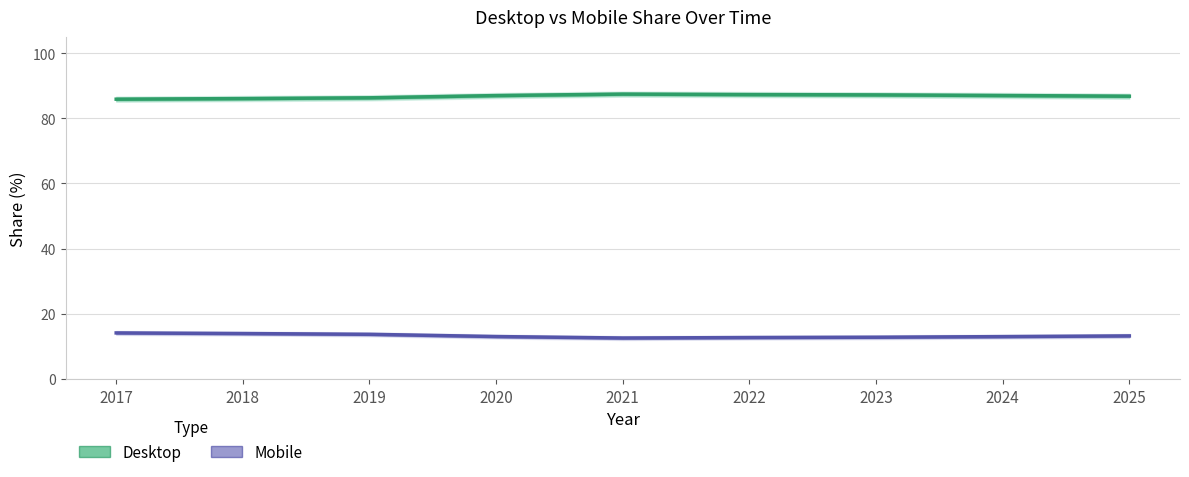

Where does the Mobile series first go above 13?

2017